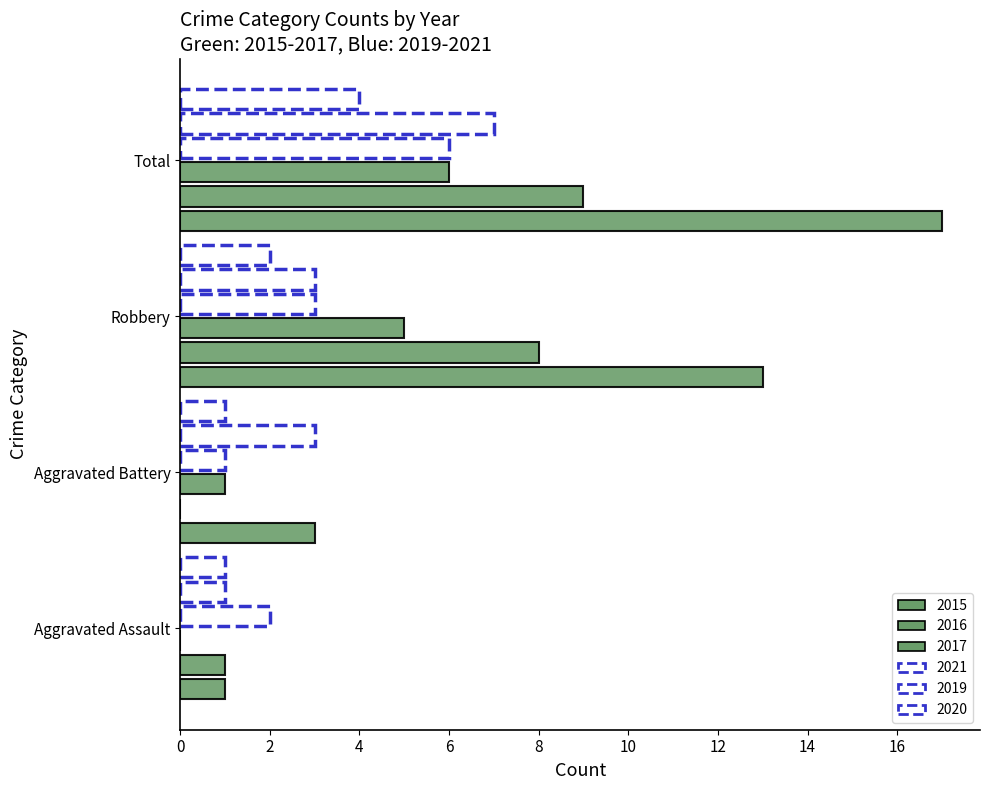

What is the difference between the maximum and second lowest values in the 2017 series?

5